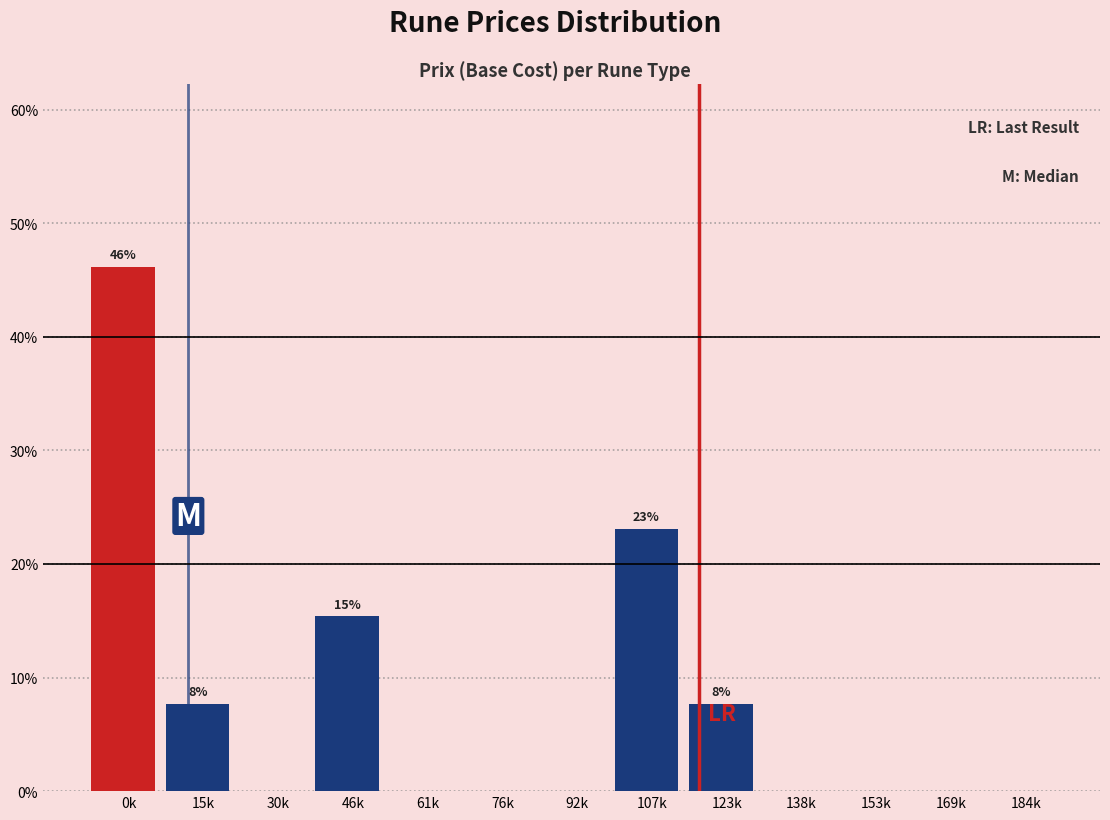

Reading right to left, extract all data points from this chart.

184k=0.0	169k=0.0	153k=0.0	138k=0.0	123k=7.7	107k=23.1	92k=0.0	76k=0.0	61k=0.0	46k=15.4	30k=0.0	15k=7.7	0k=46.2